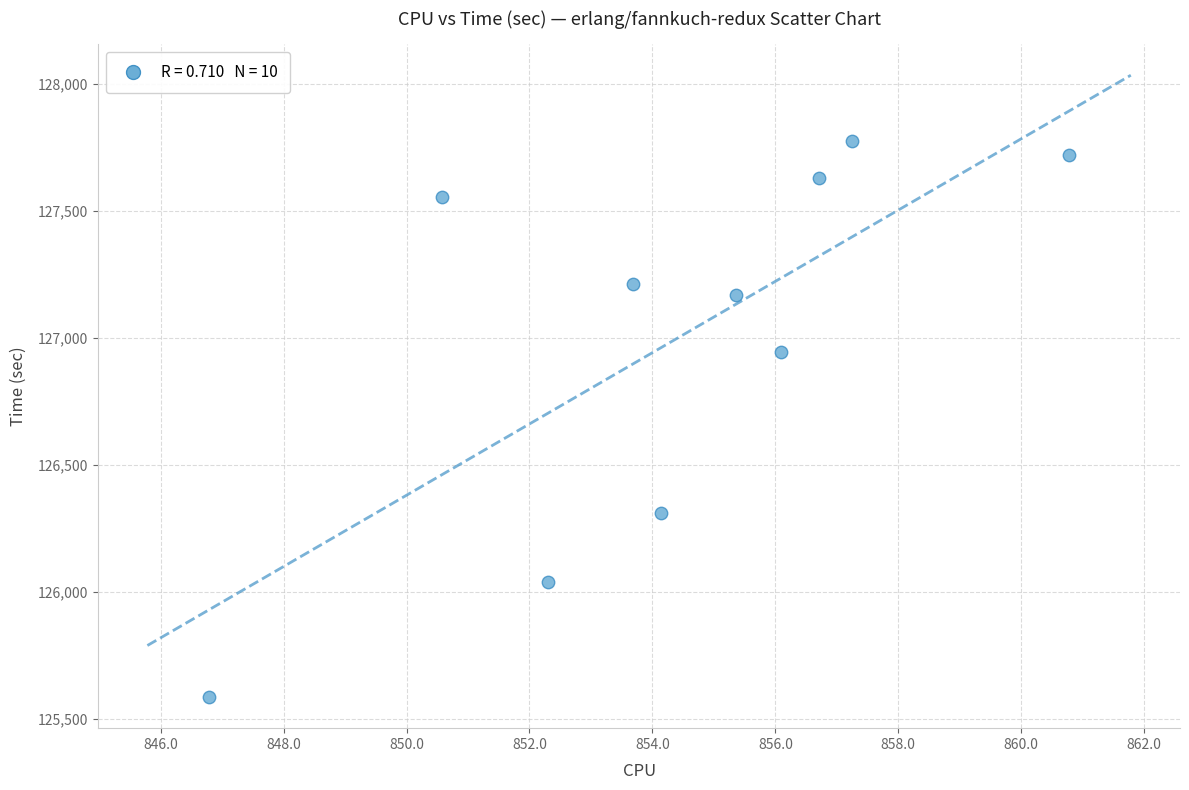

What Y value in the scatter plot is closest to 126682?

126947